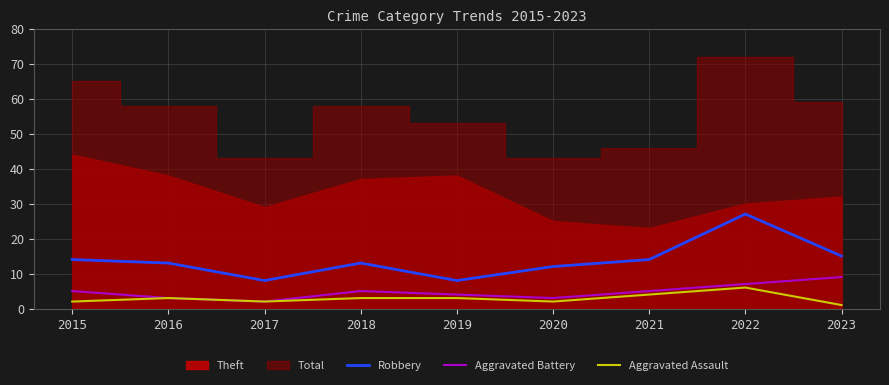

How many data points in Aggravated Assault are less than 3?

4